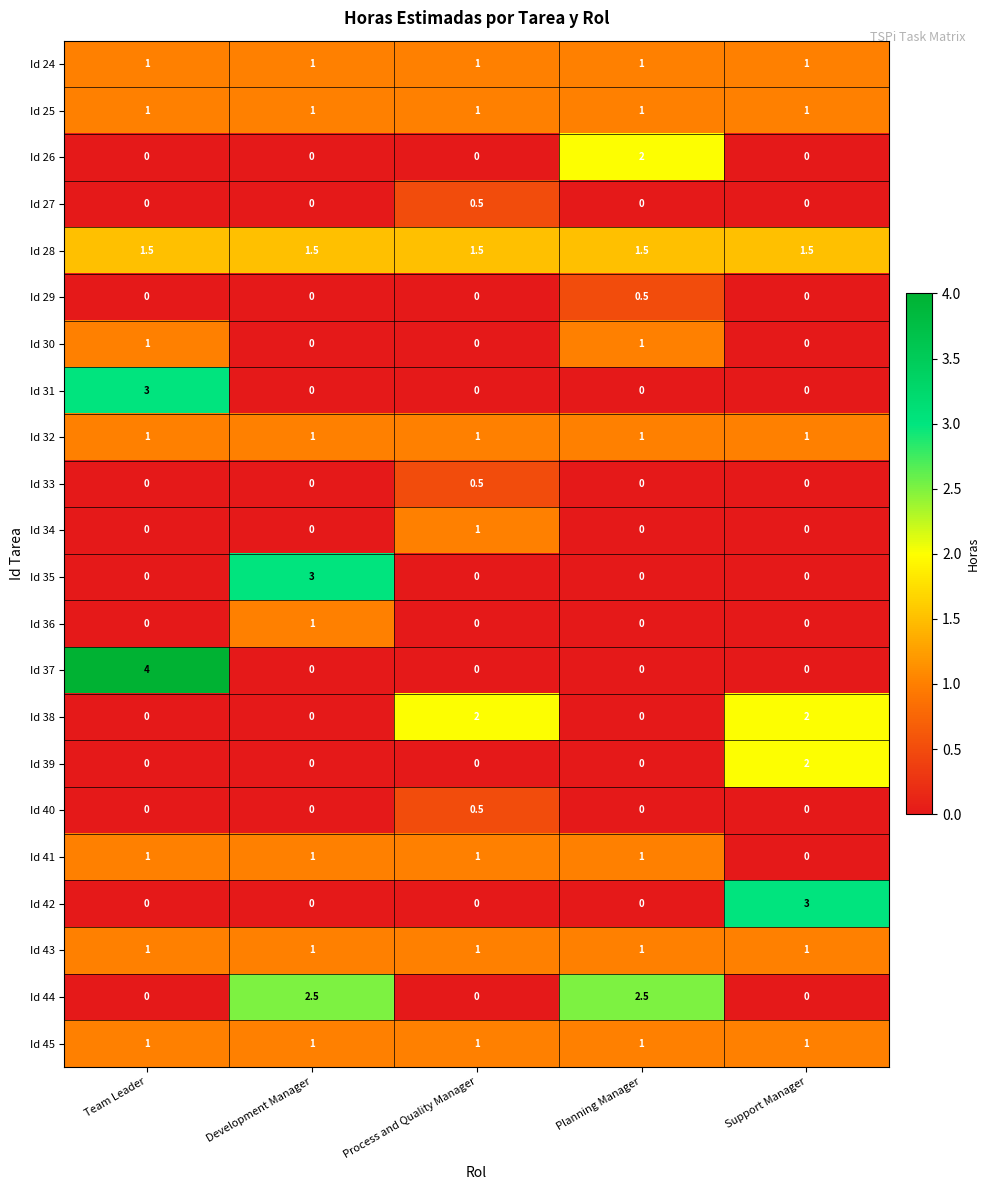

What is the greatest value displayed?

4.0